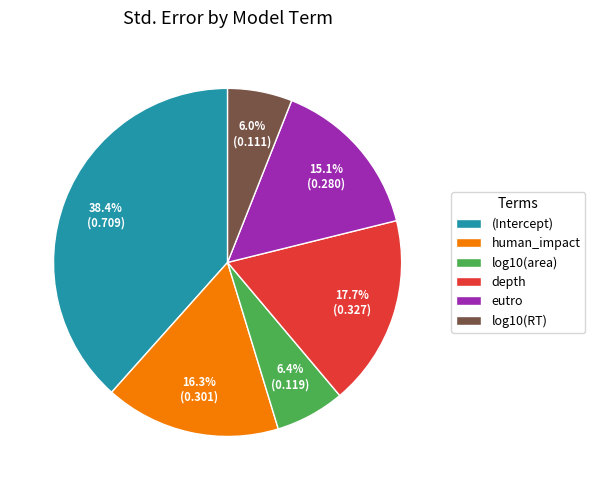

The human_impact slice represents 16% of the pie. True or false?

True